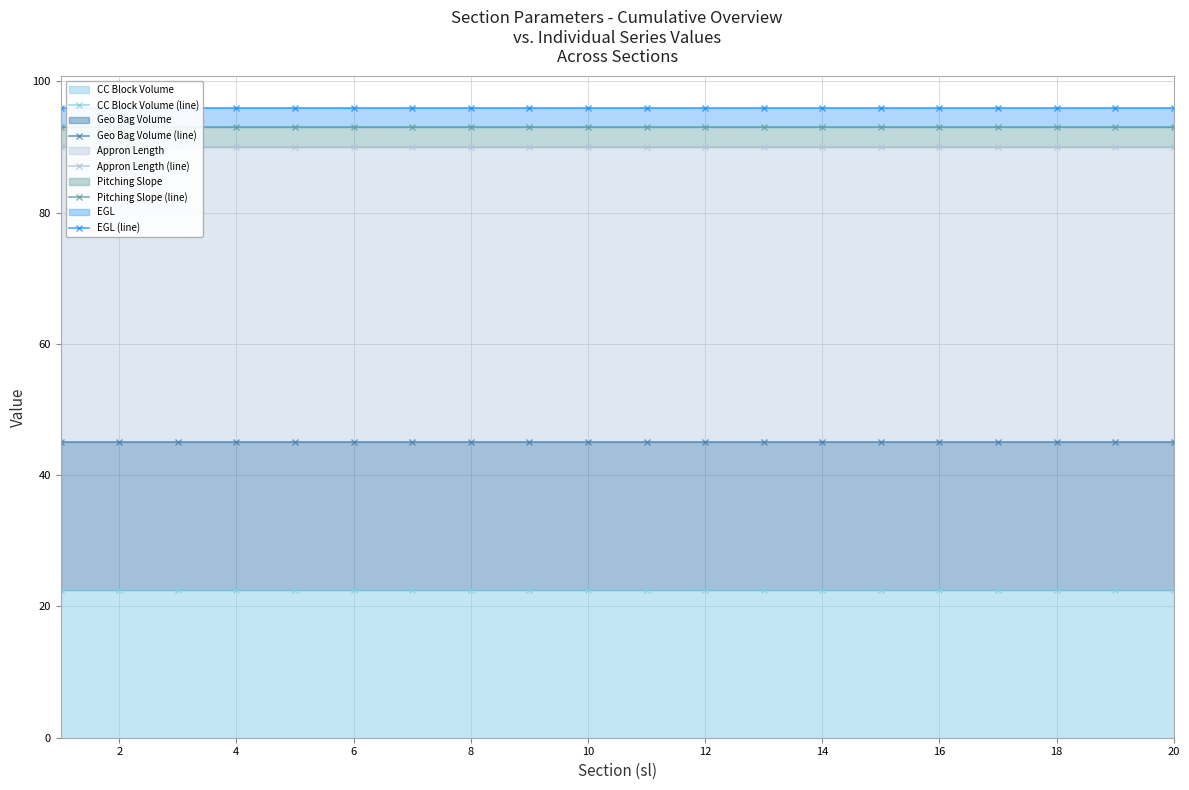

How many lines are shown in the chart?

5